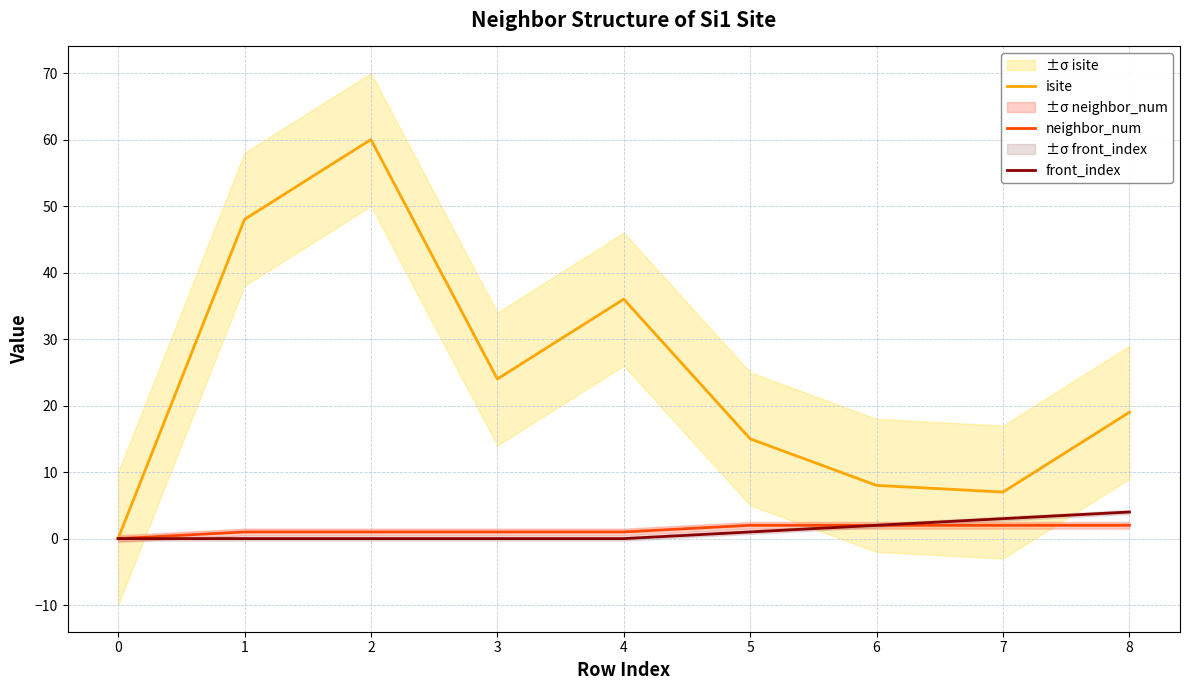

How many data points in neighbor_num are above 1?

4